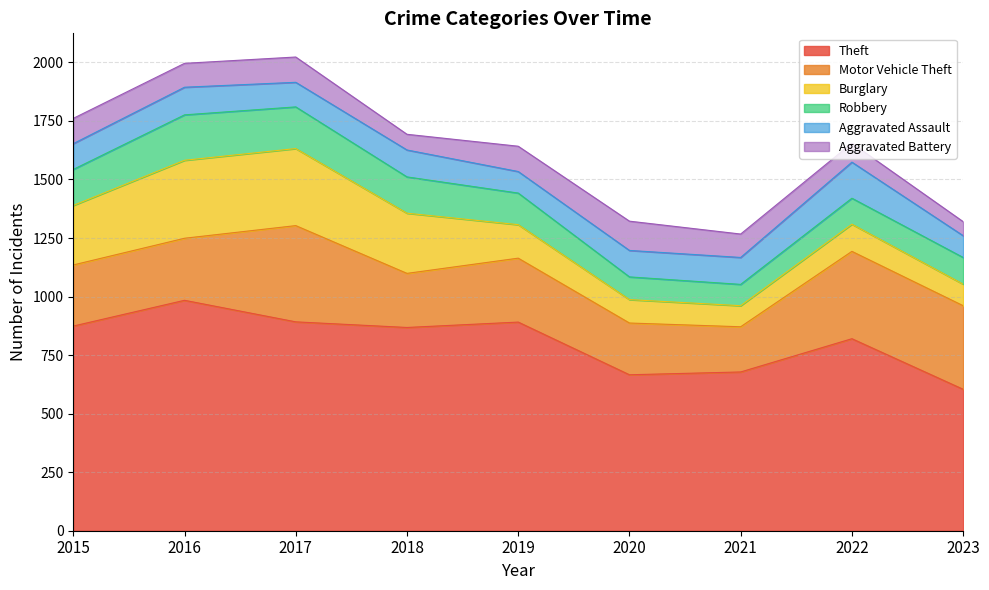

At which category is the sum across all series the highest?

2017